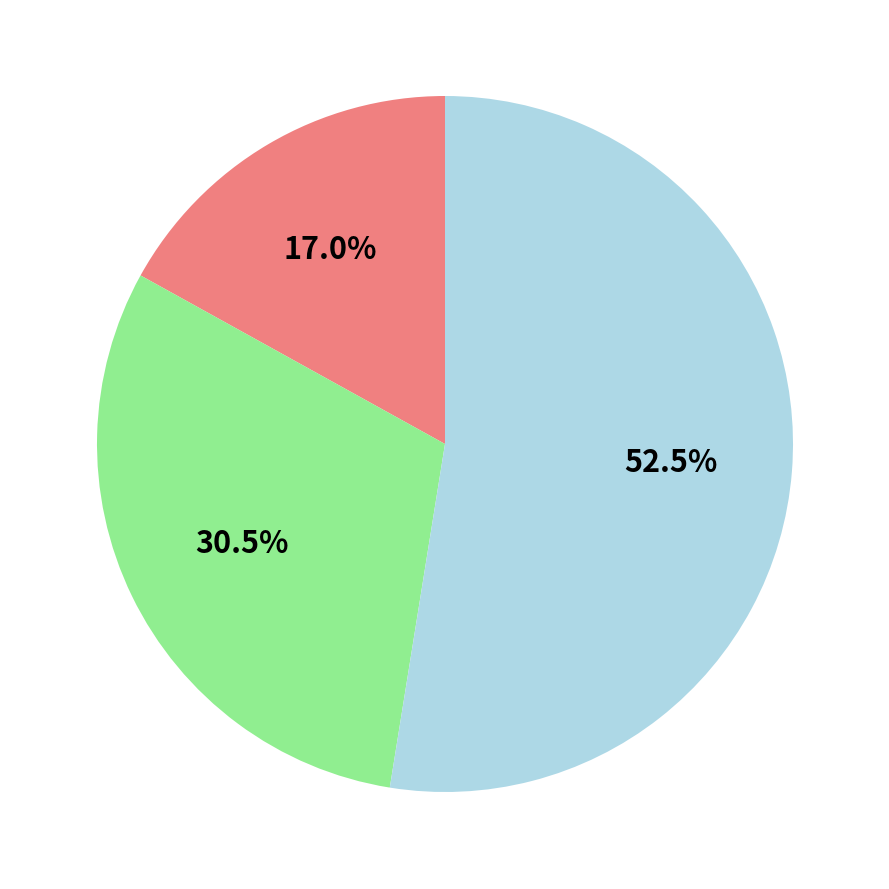

To the nearest percent, what is the average slice percentage?

33%